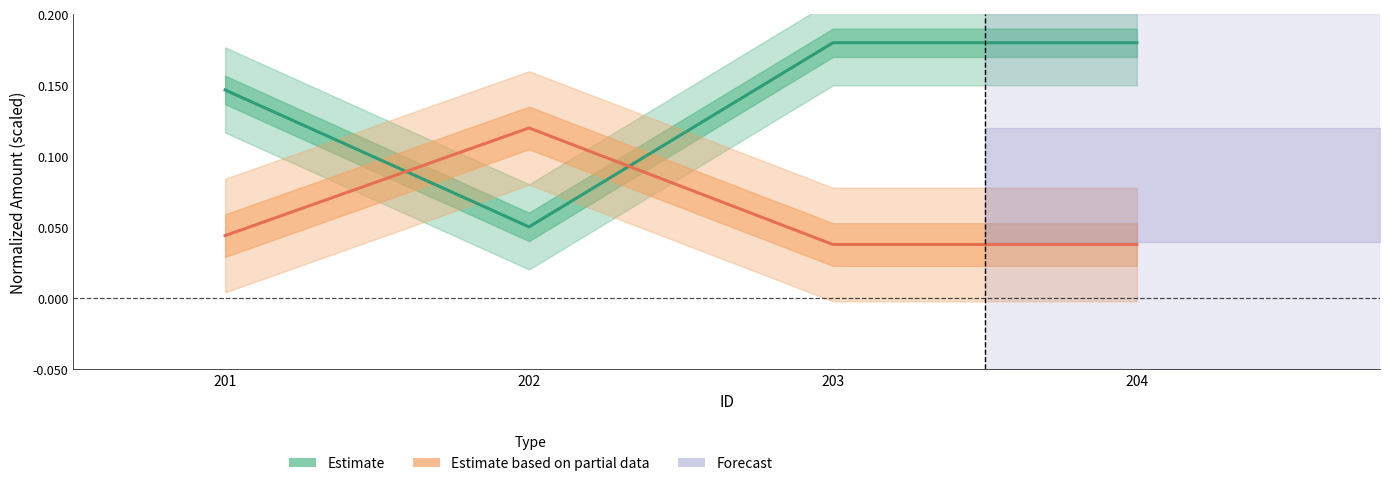

True or false: Estimate has a value of 0.1 at 202.

True